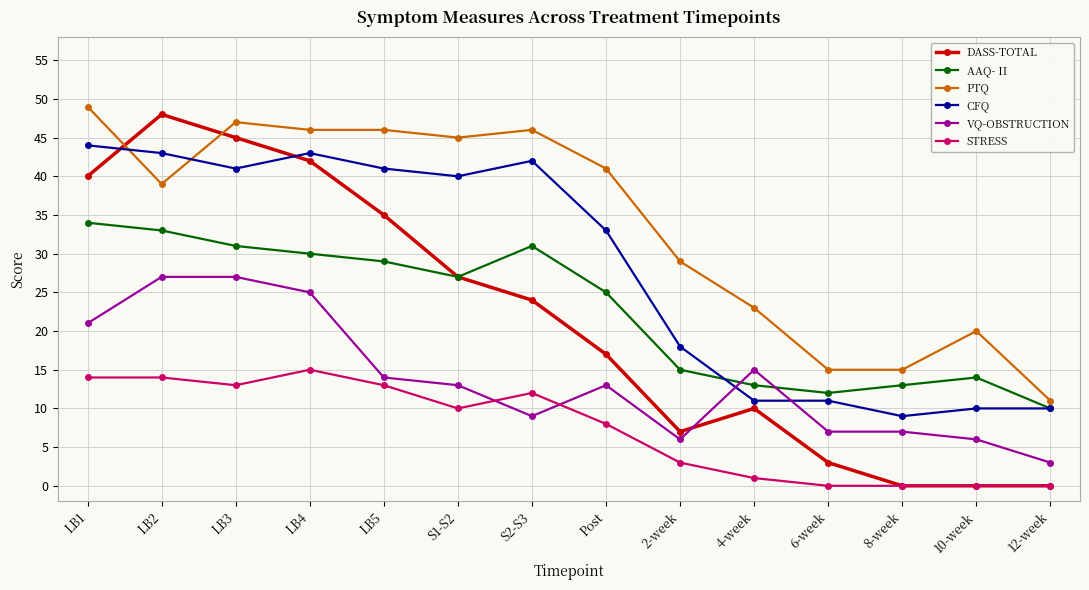

True or false: PTQ and STRESS cross at least once.

False